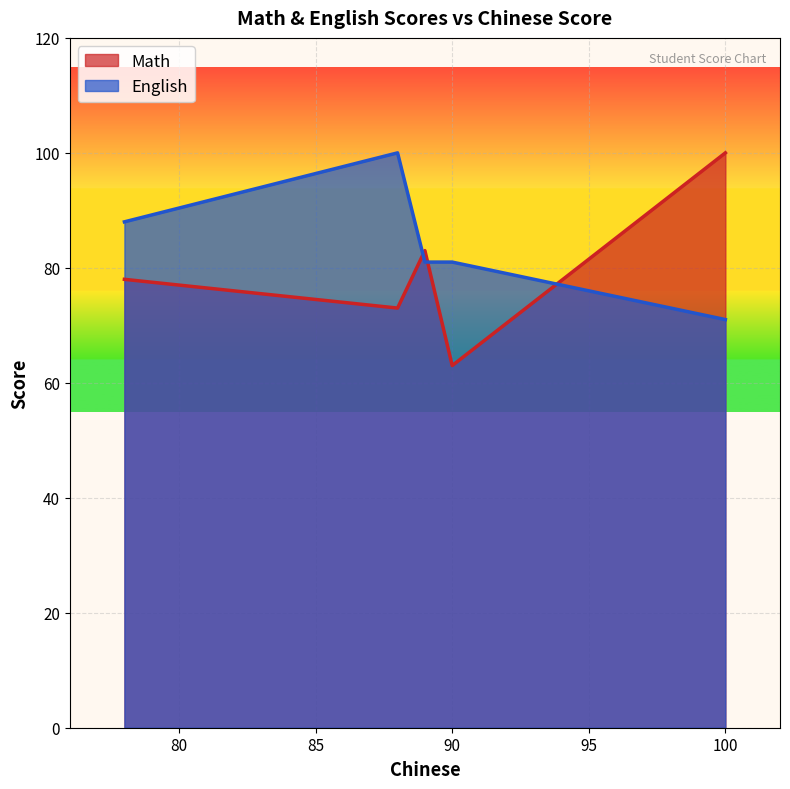

True or false: Math and English cross at least once.

True